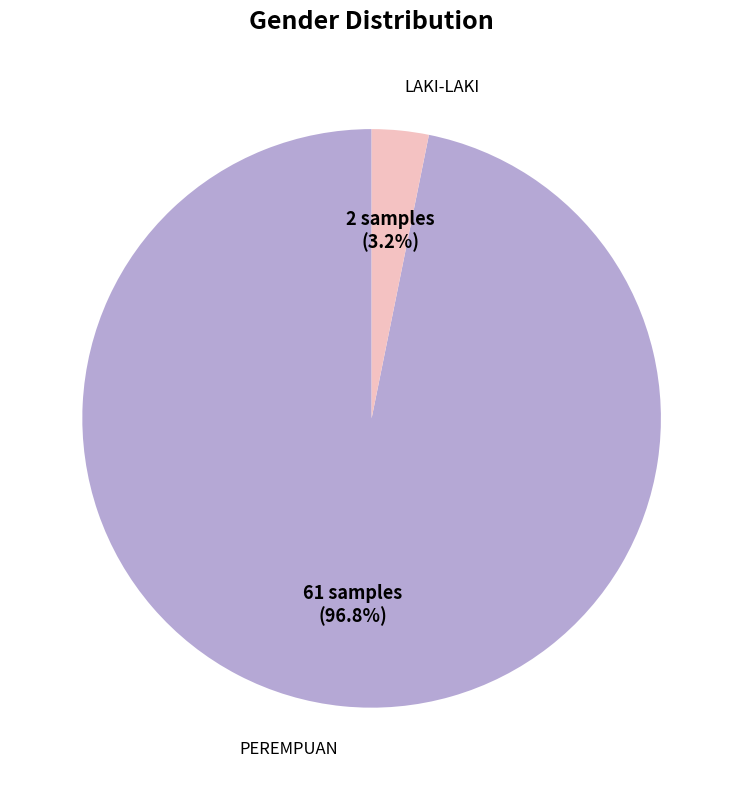

Count the number of slices in the pie.

2